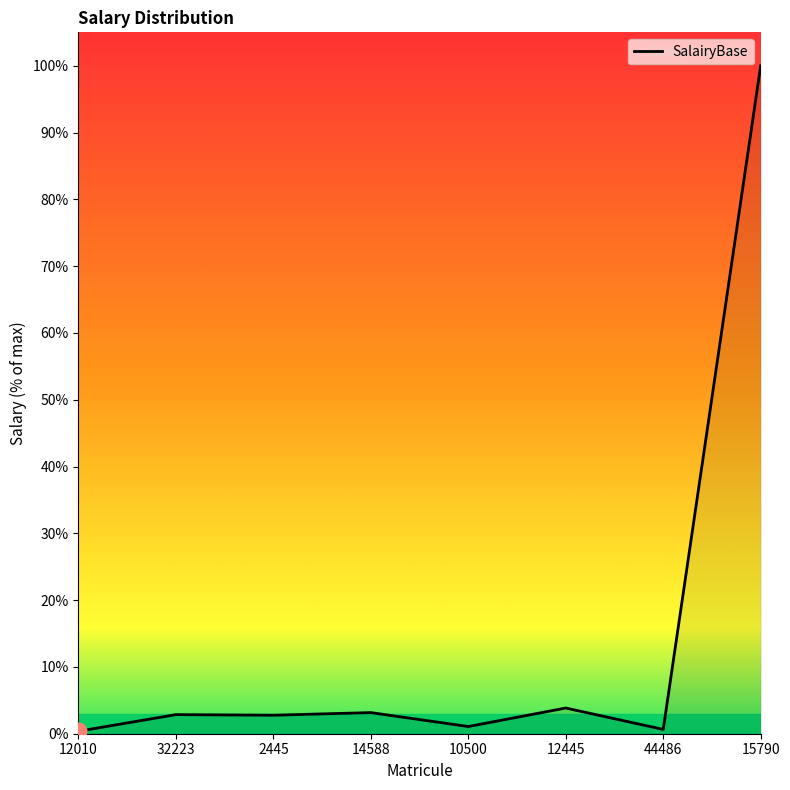

How many lines are shown in the chart?

1